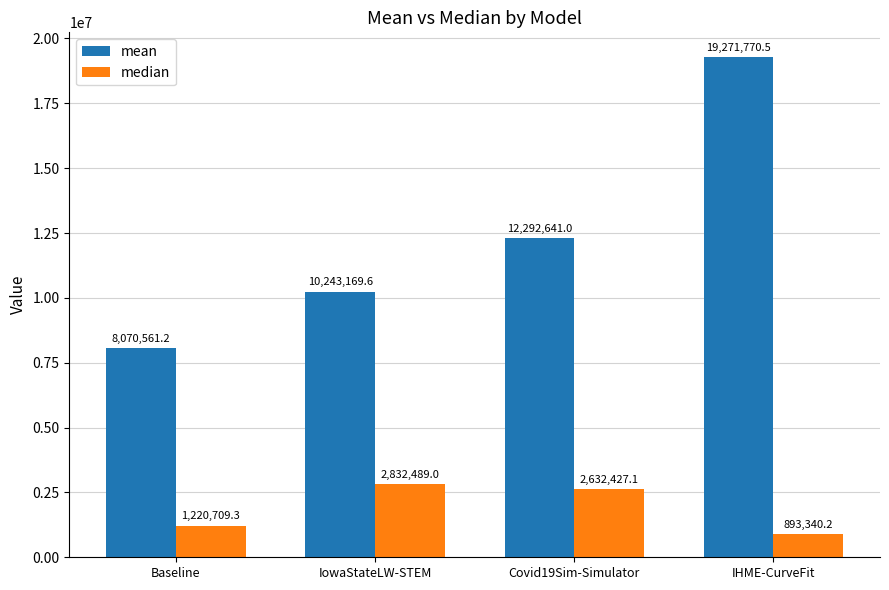

List the series in order of their overall mean, highest first.

mean, median